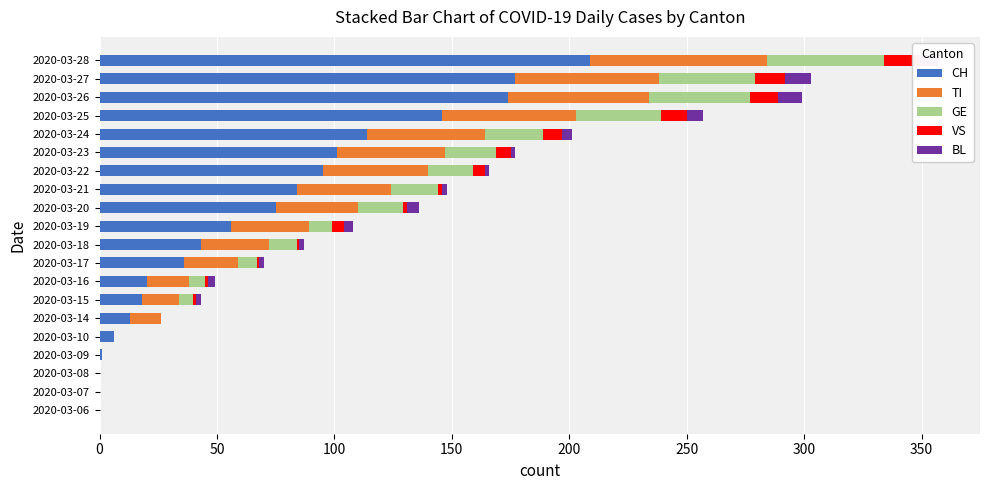

Is the value of TI at 2020-03-07 greater than the value of BL at 2020-03-07?

No